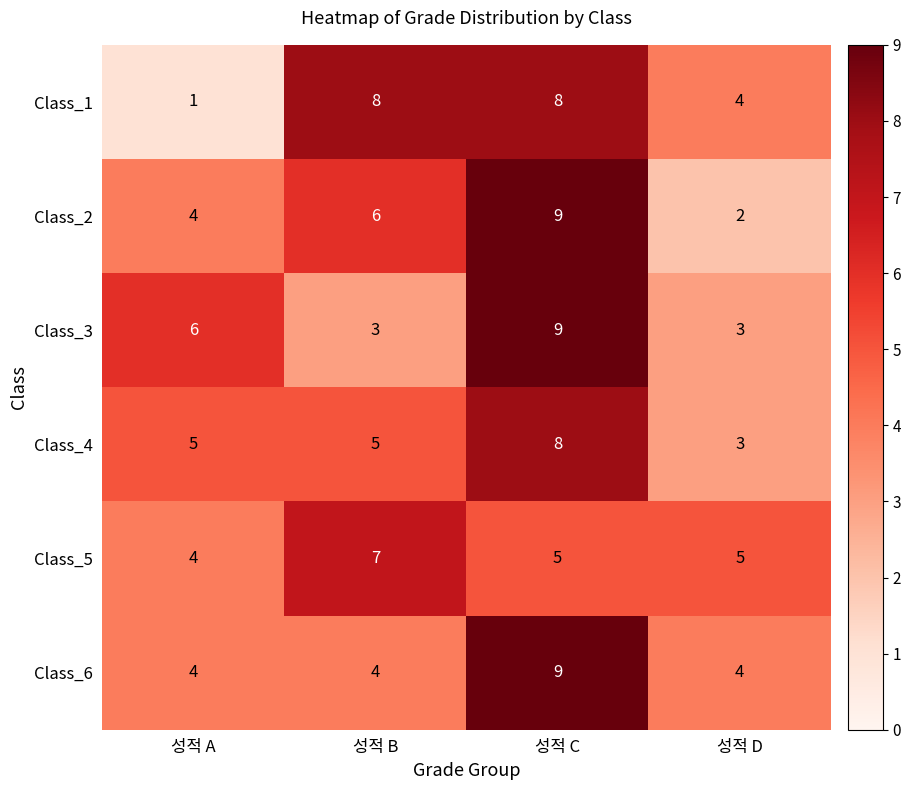

What is the sum of the Class_5 values at 성적 D and 성적 C?

10